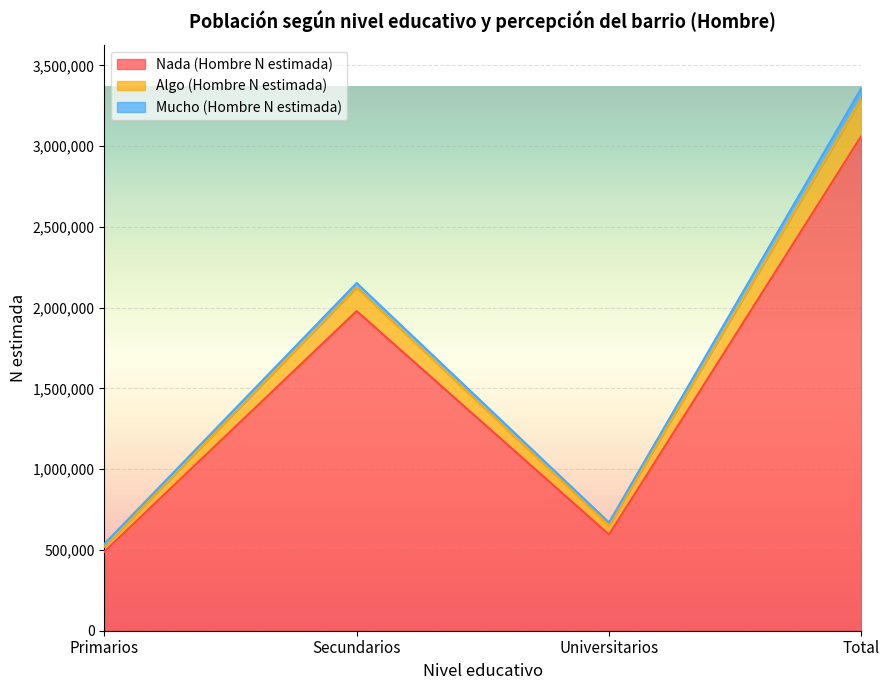

At which label does Nada (Hombre N estimada) reach its minimum?

Primarios